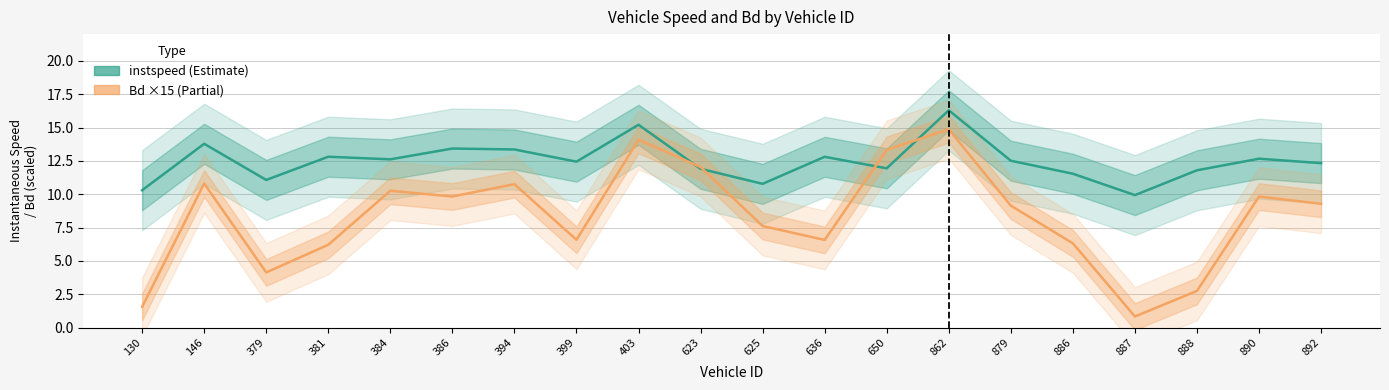

Which series has the largest range (max minus min)?

Bd (scaled ×15)